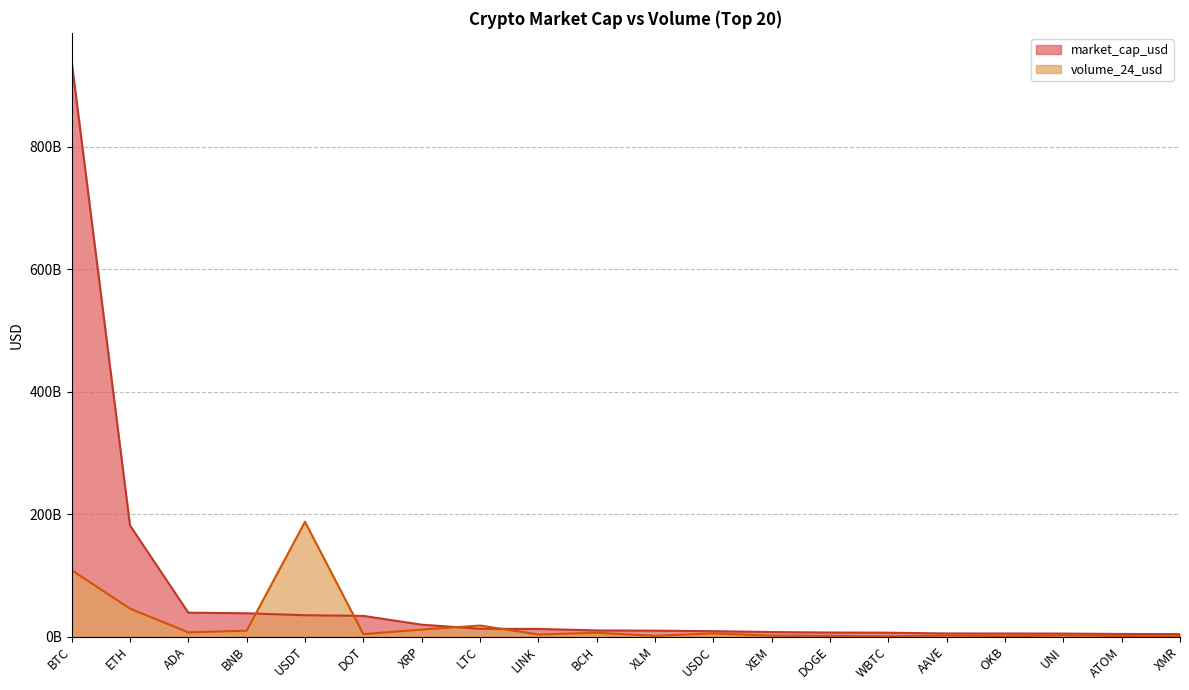

How many intersections are there between market_cap_usd and volume_24_usd?

4